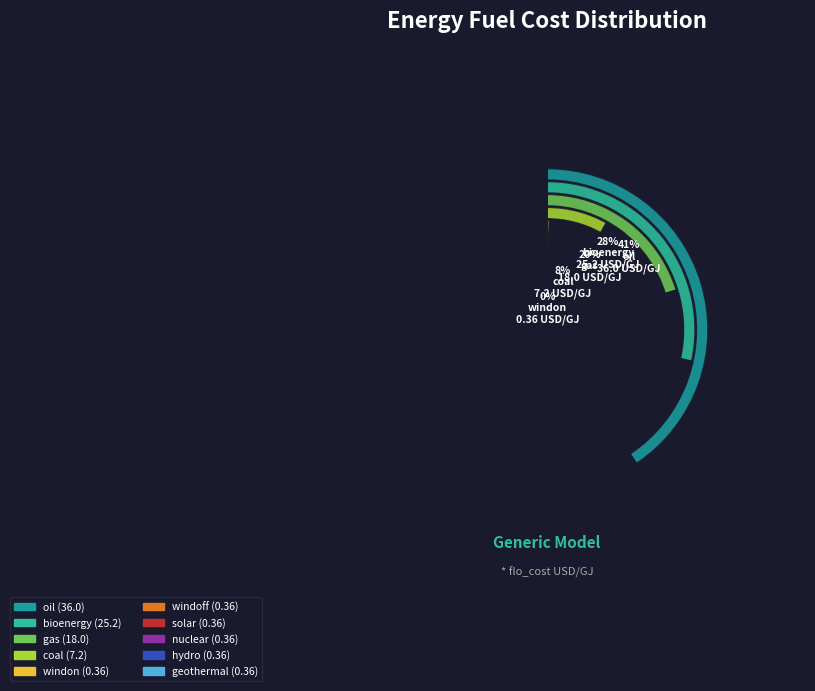

Is it true that coal is 8% of the pie?

True